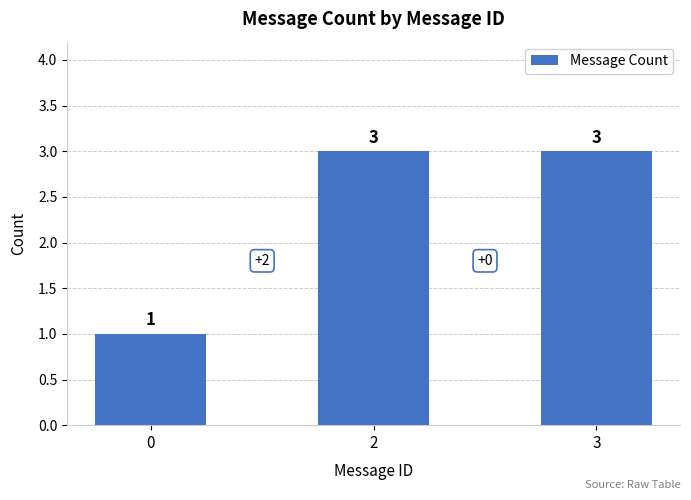

Are the bars horizontal?

No